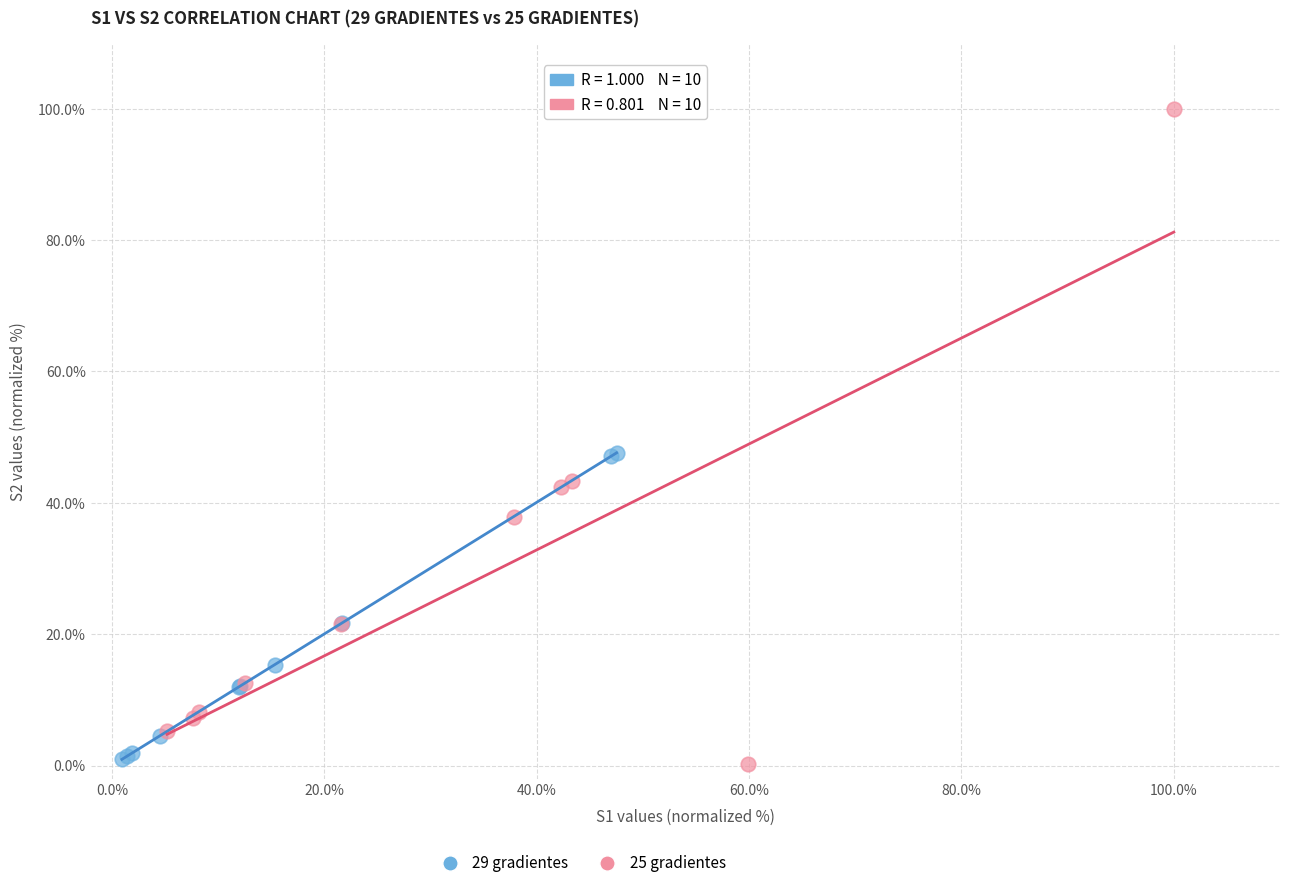

Which series contains the highest Y value?

25 gradientes